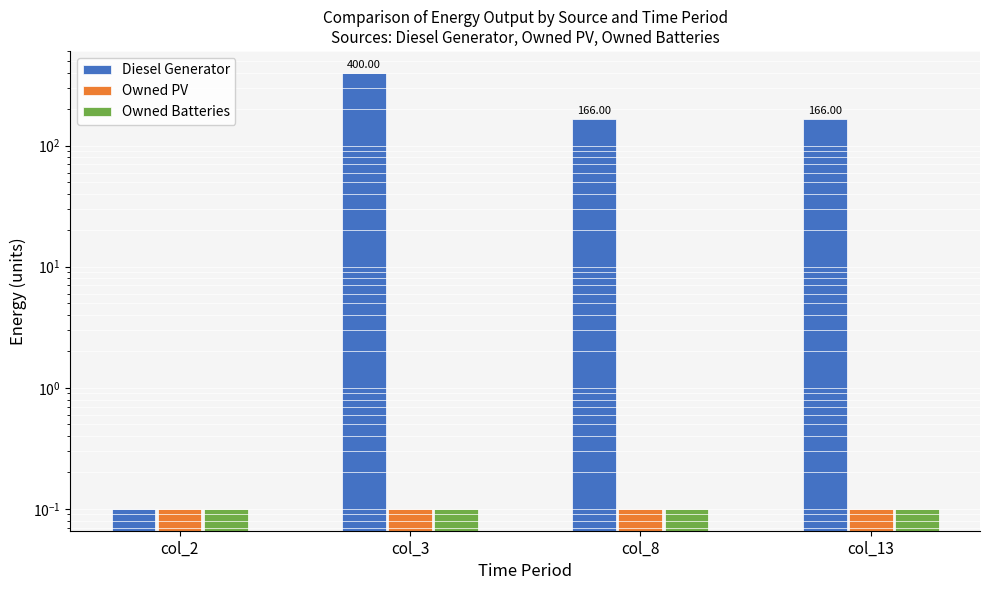

The Diesel Generator series shows 106.9 at col_8. True or false?

False